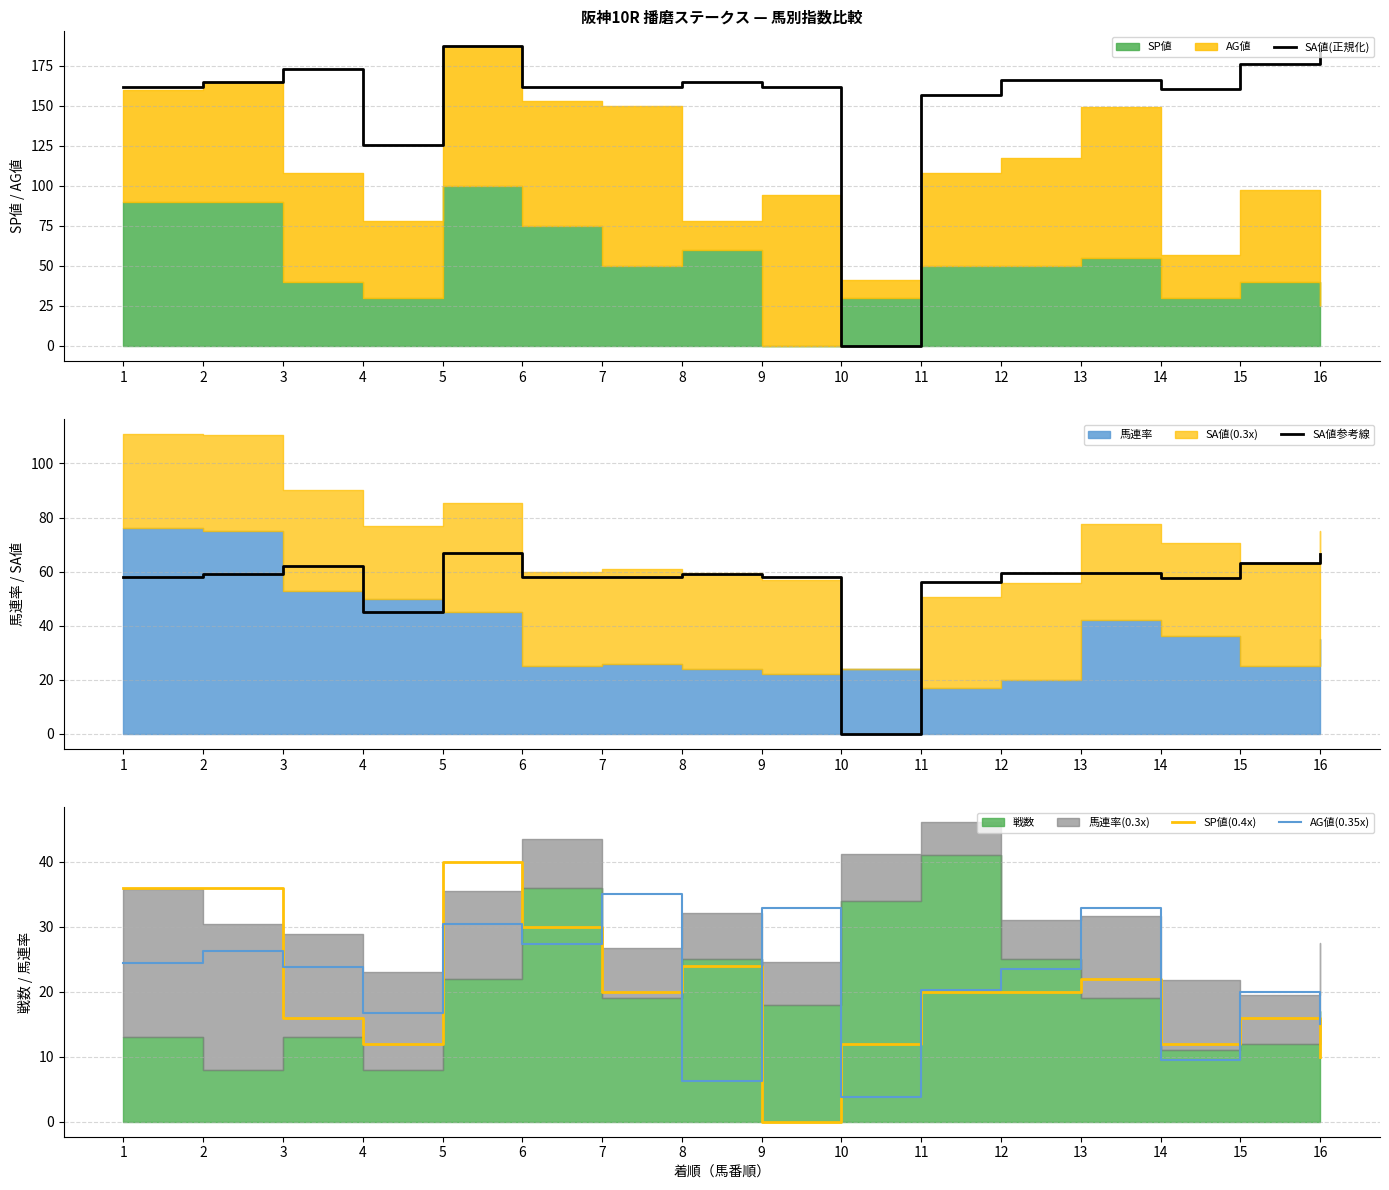

What is the sum of the SA値参考線 values at 8 and 7?

117.0